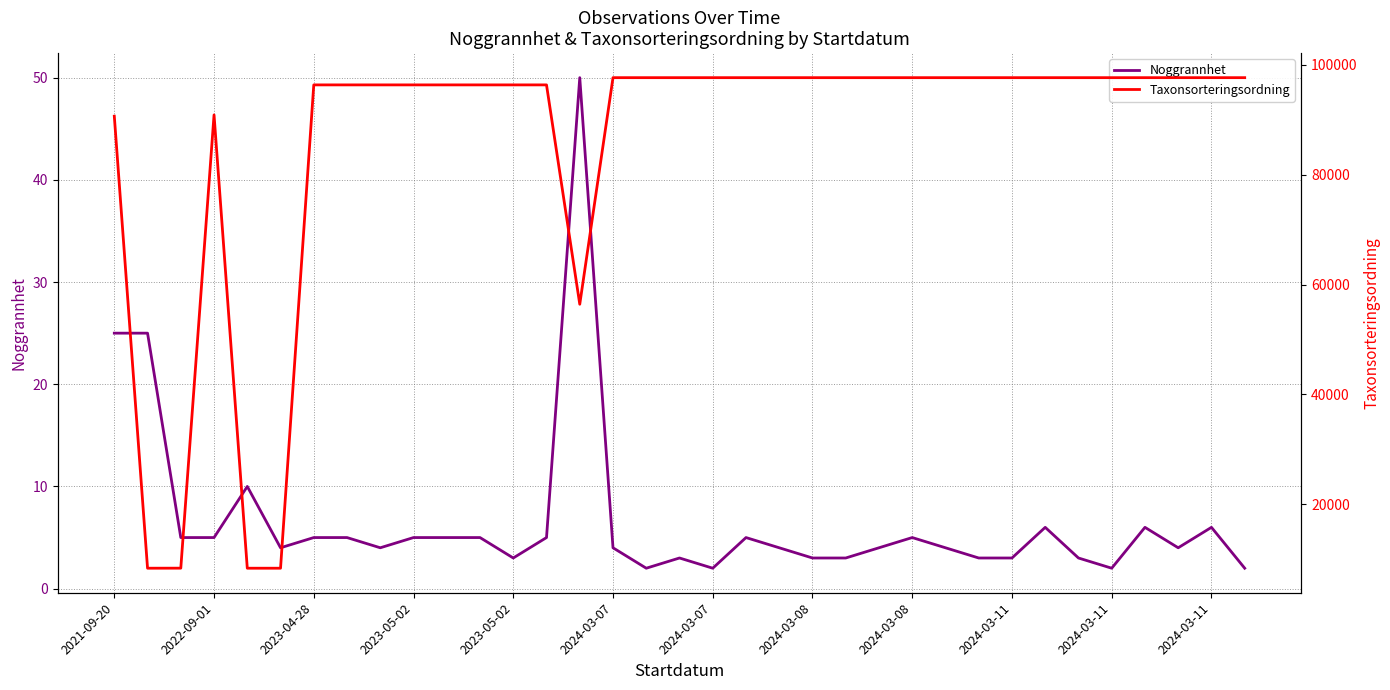

How many lines are shown in the chart?

2